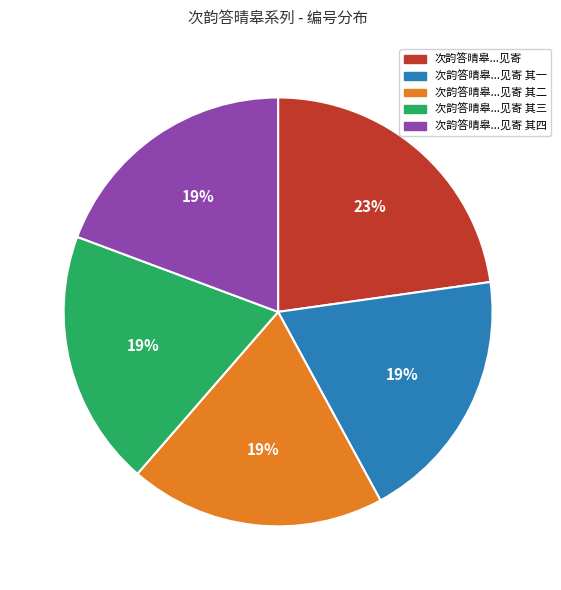

Is there a majority slice in this chart?

No